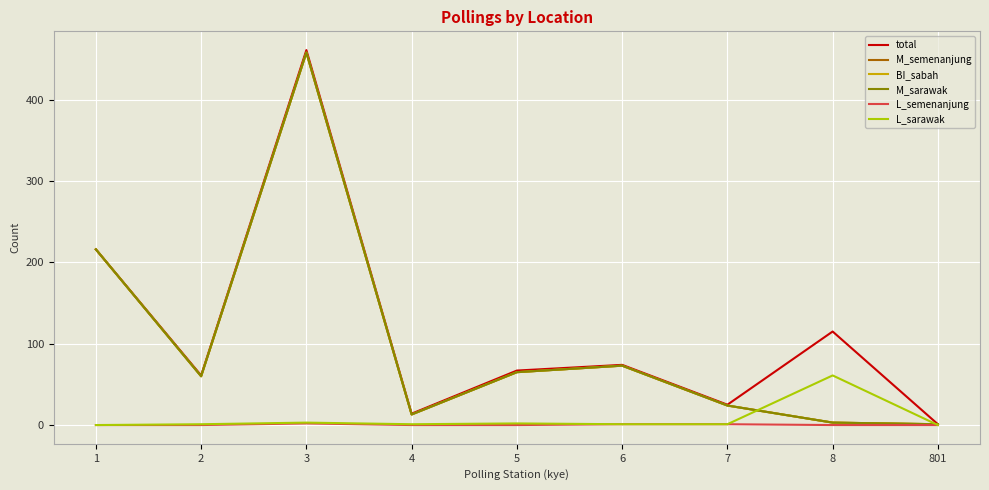

Is this an area chart (filled region under the line)?

No